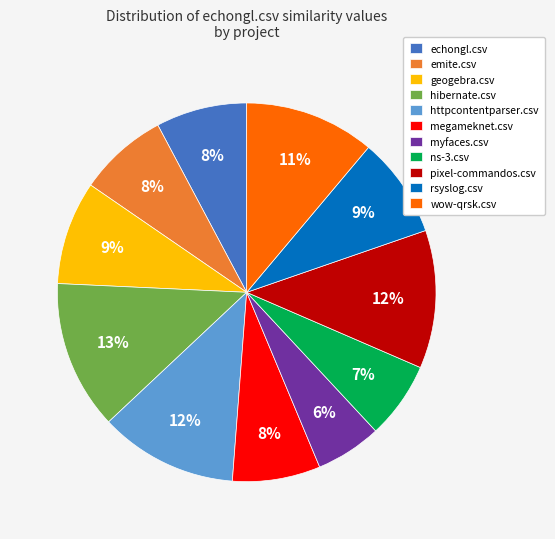

The geogebra.csv slice represents 23% of the pie. True or false?

False